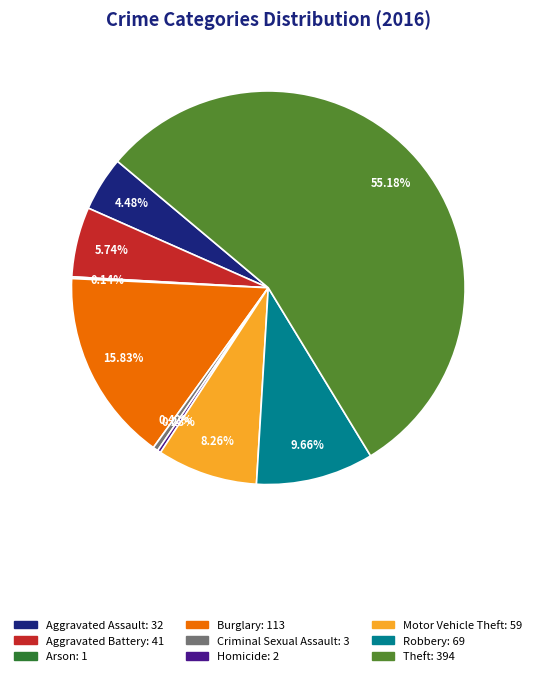

Is there any slice that represents more than half of the pie?

Yes